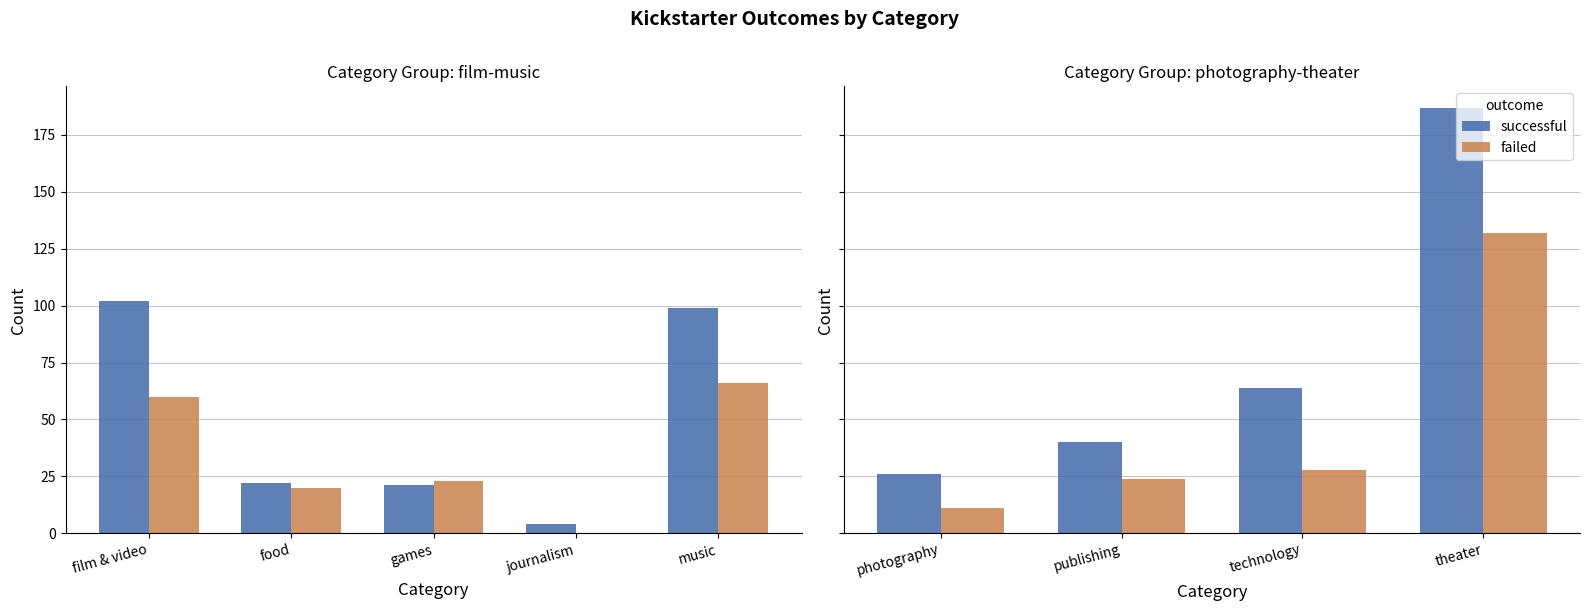

What is the difference between the maximum and minimum values in the failed series?

121